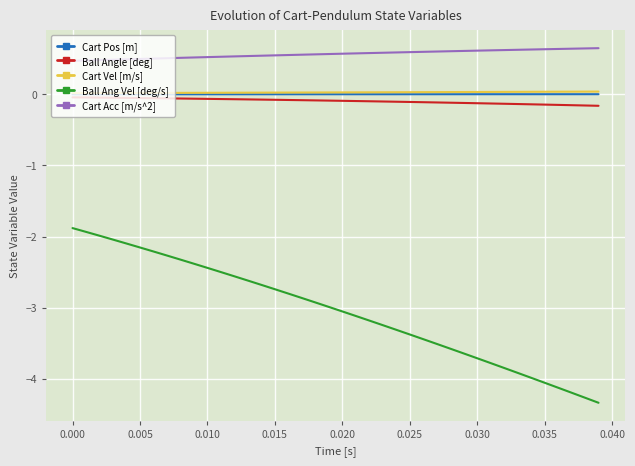

True or false: Cart Pos [m] and Cart Acc [m/s^2] cross at least once.

False